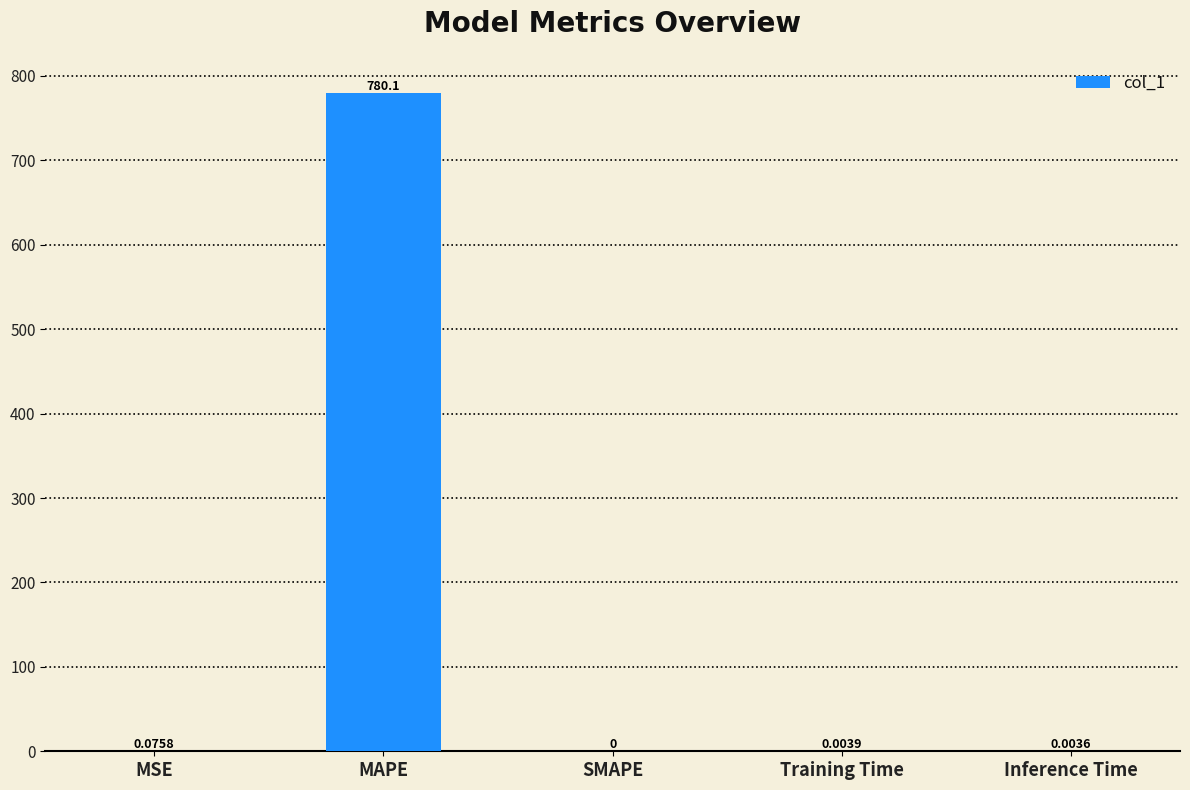

What is the sum of all values?

780.2